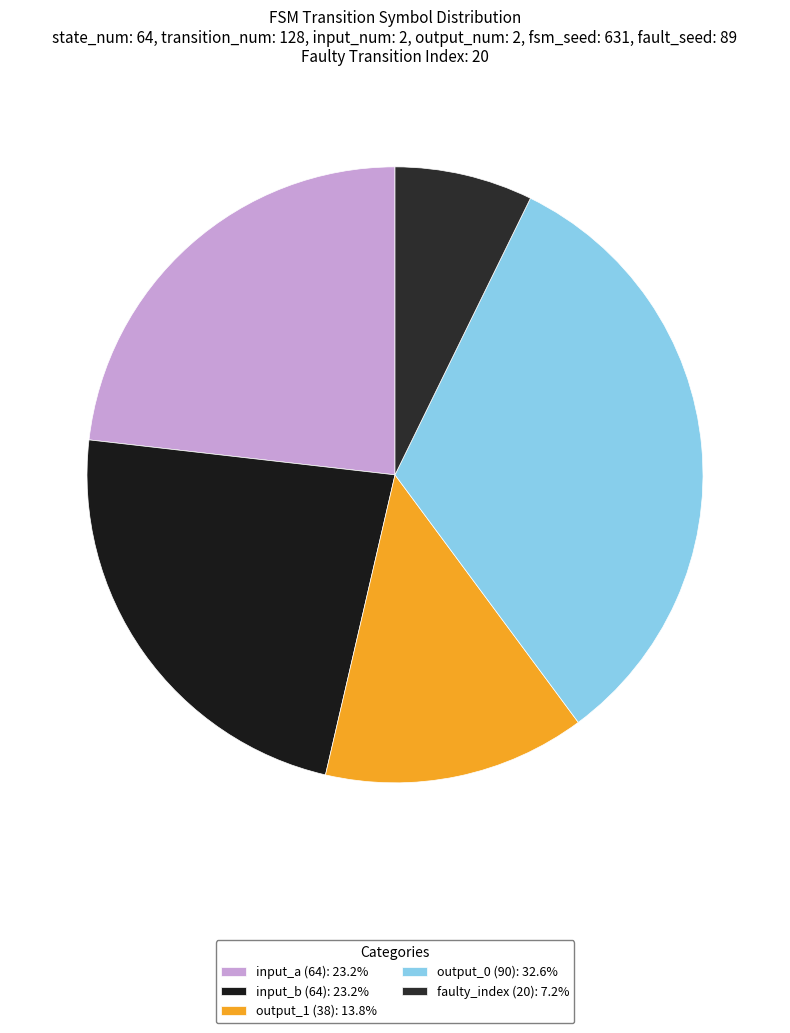

To the nearest percent, what is the average slice percentage?

20%